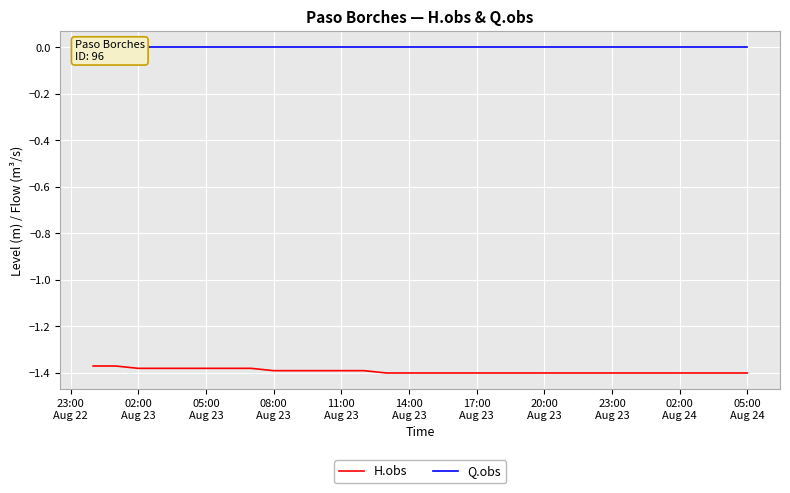

True or false: Q.obs has more than 2 points higher than both neighbors.

False